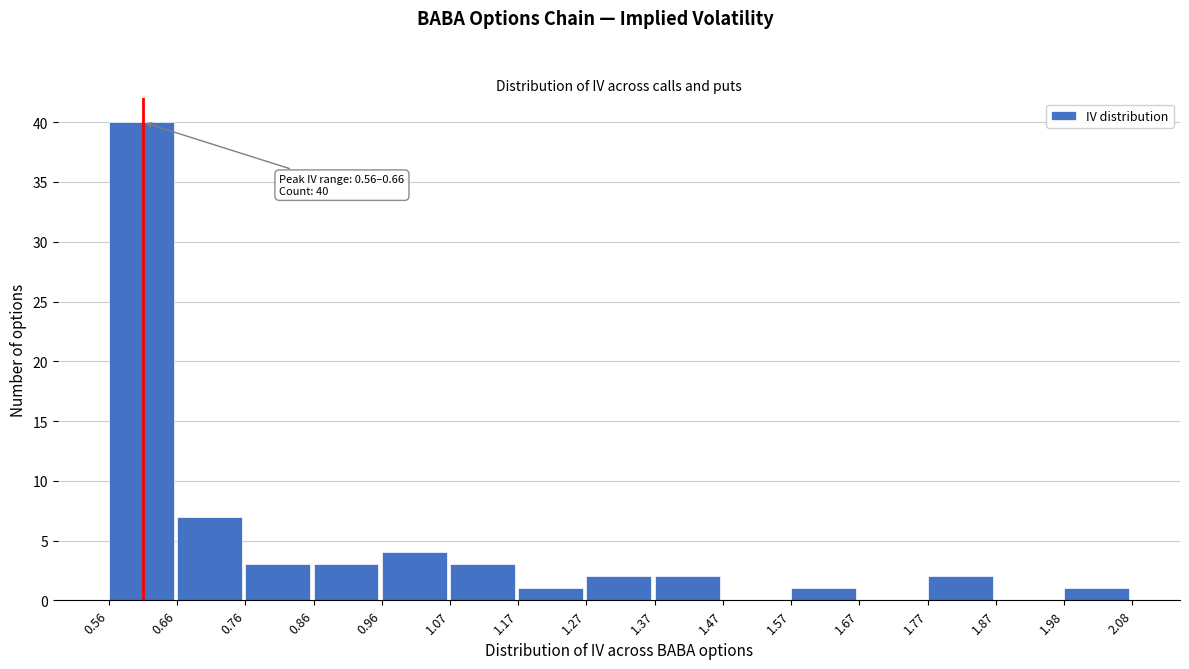

Over which range of the x-axis is the bar tallest?

0.56 to 0.66